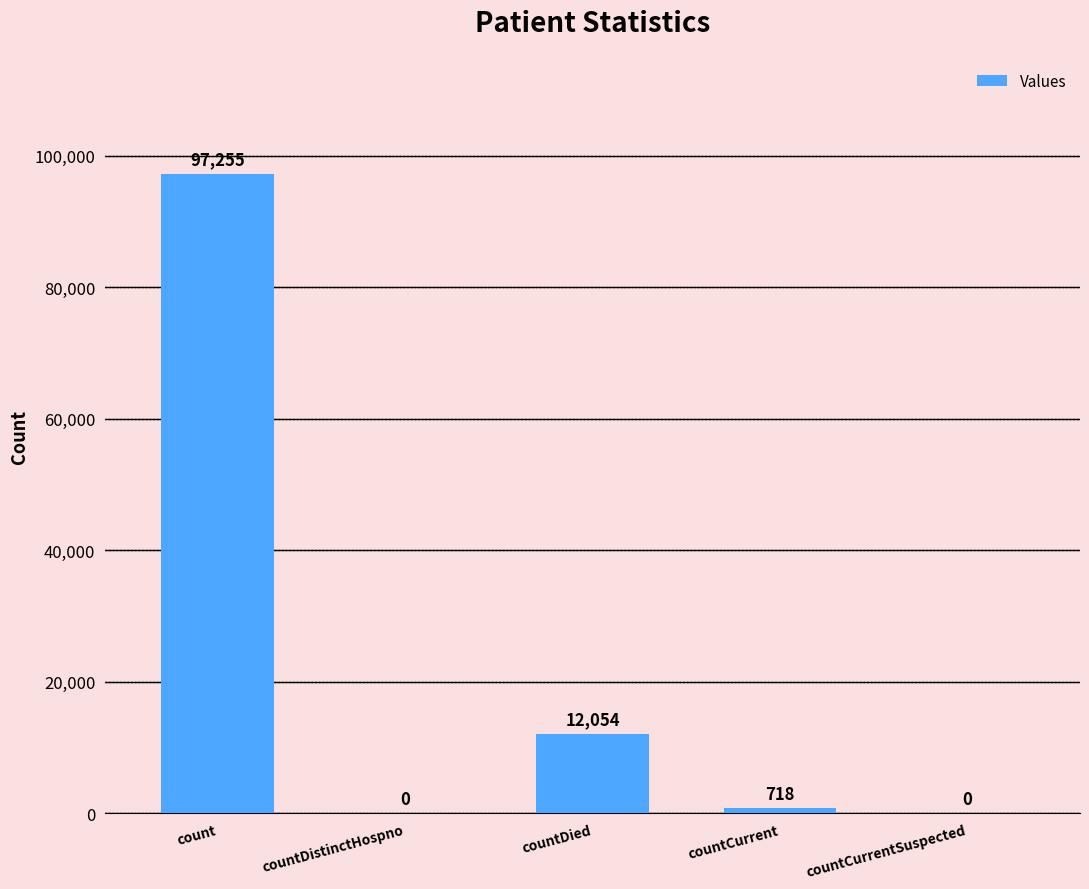

What is the greatest value displayed?

97255